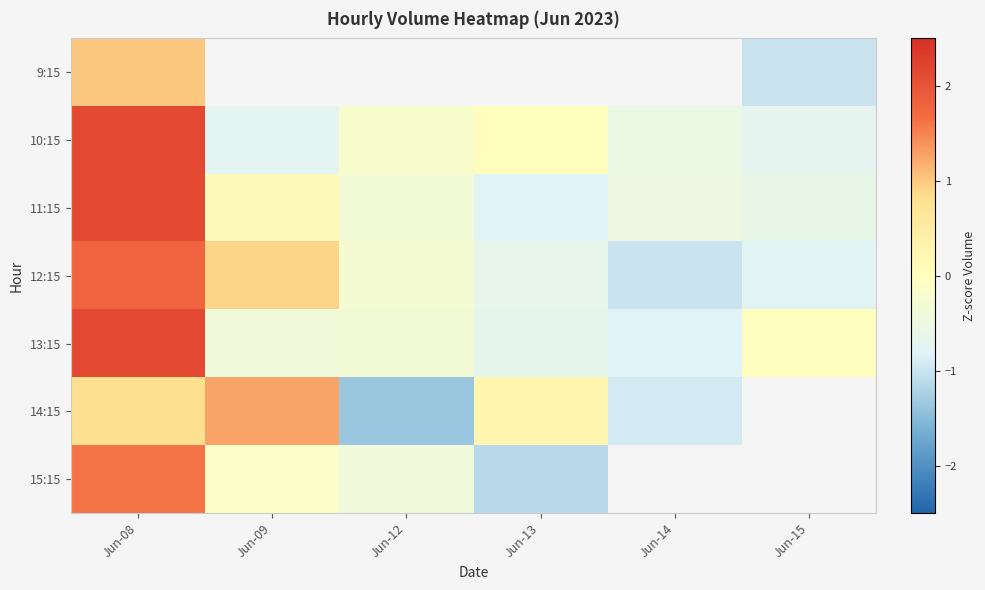

How many categories are shown in the chart?

6